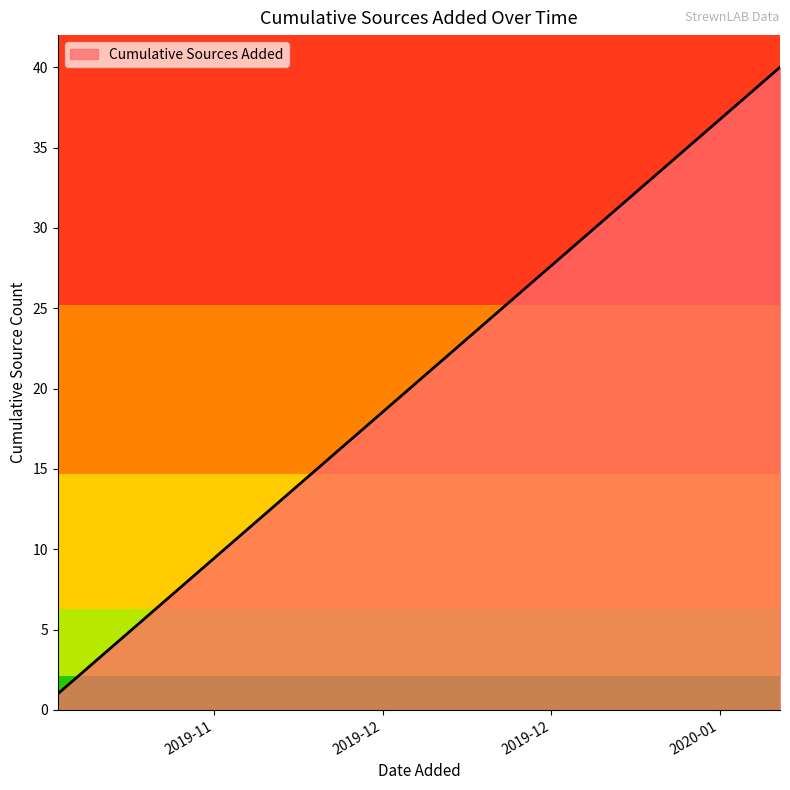

What is the greatest value displayed?

40